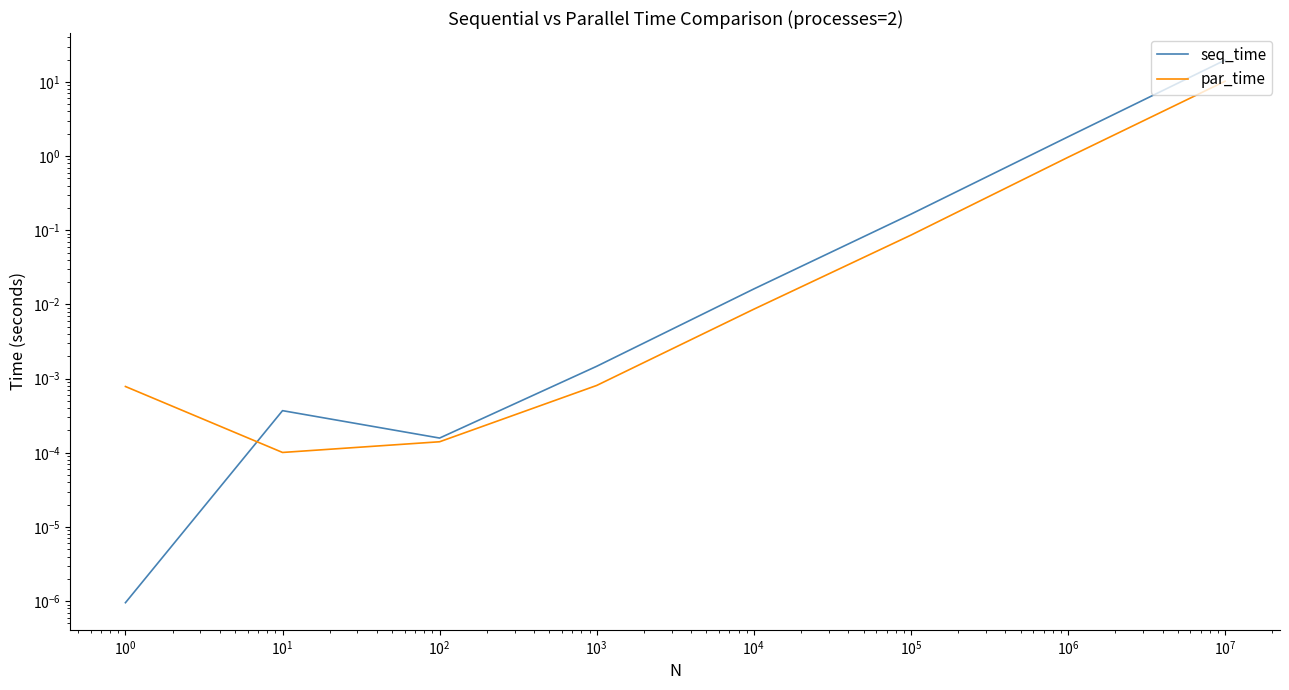

Between $\mathdefault{10^{2}}$ and $\mathdefault{10^{5}}$, which series saw the biggest shift?

seq_time